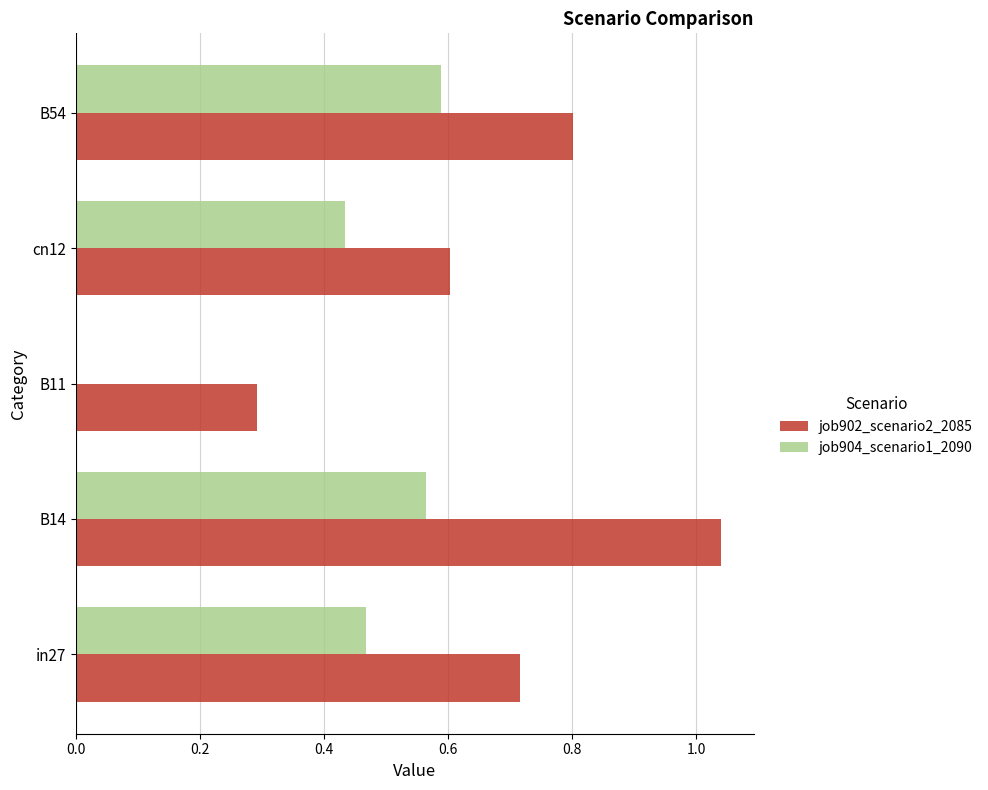

What is the sum of all job902_scenario2_2085 values?

3.5